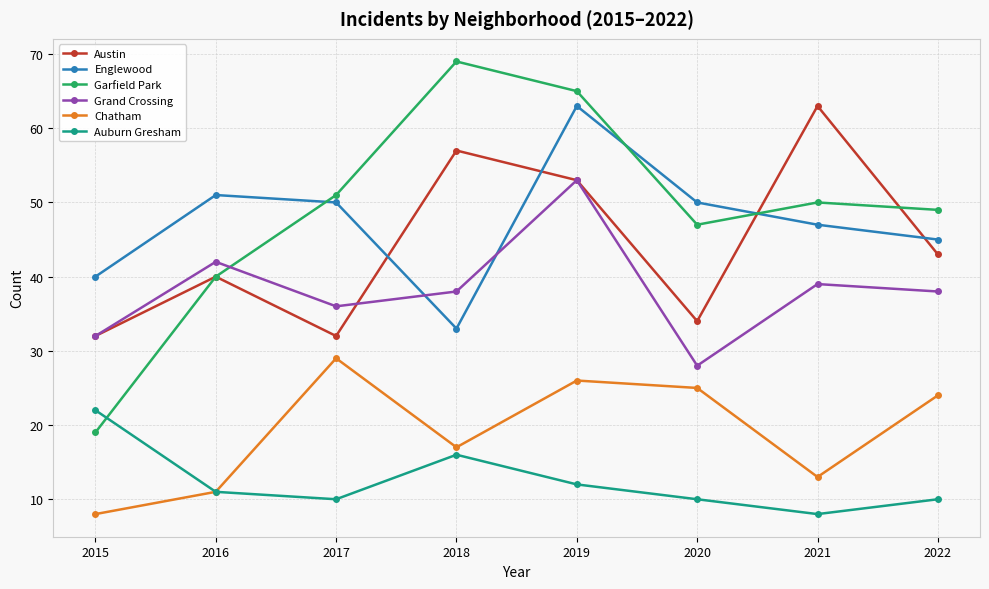

True or false: Auburn Gresham and Englewood intersect in this chart.

False